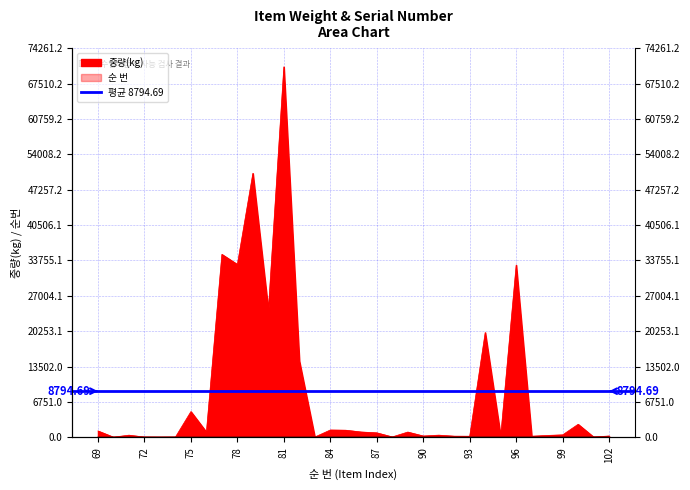

At which category is the sum across all series the highest?

81